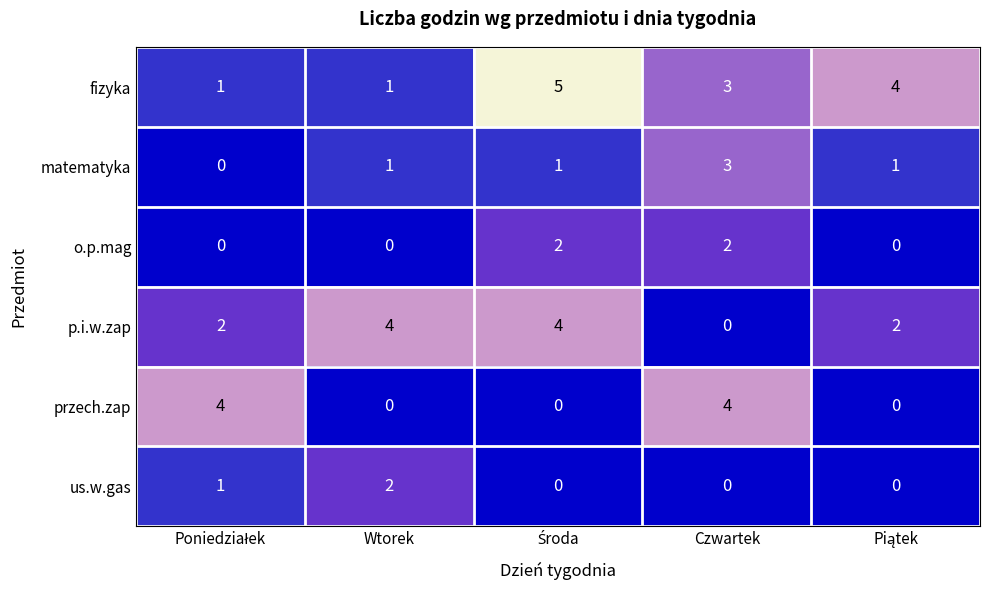

What is the difference between the highest and lowest values at Czwartek?

4